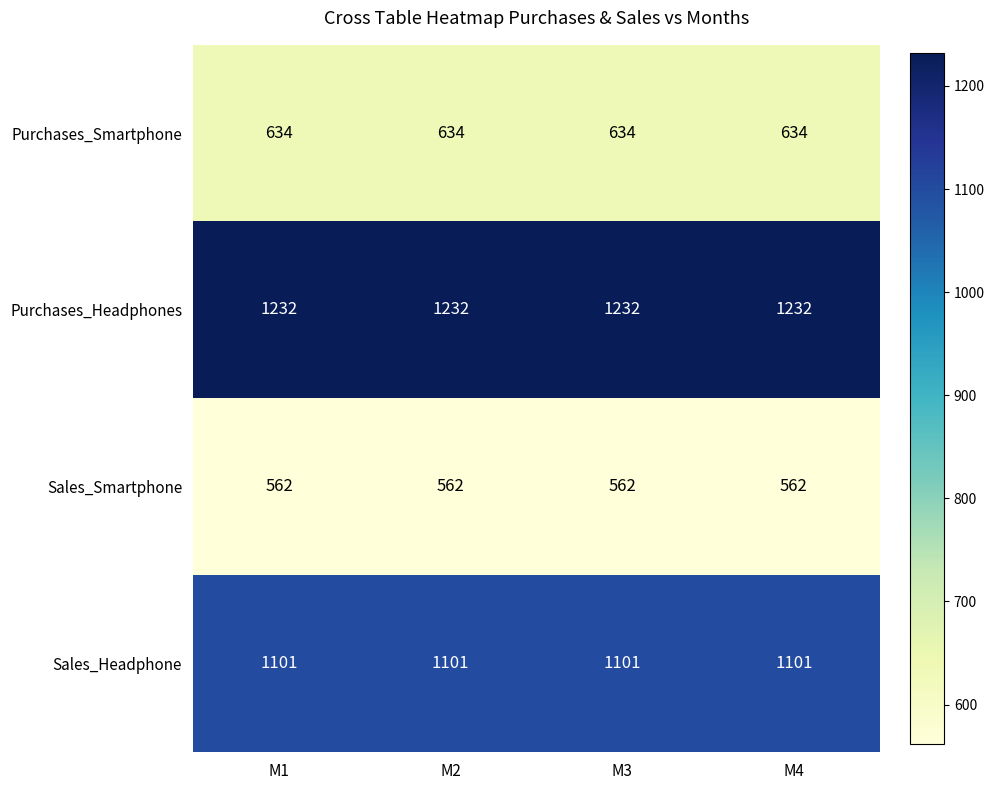

At how many categories does at least one series exceed 710?

4